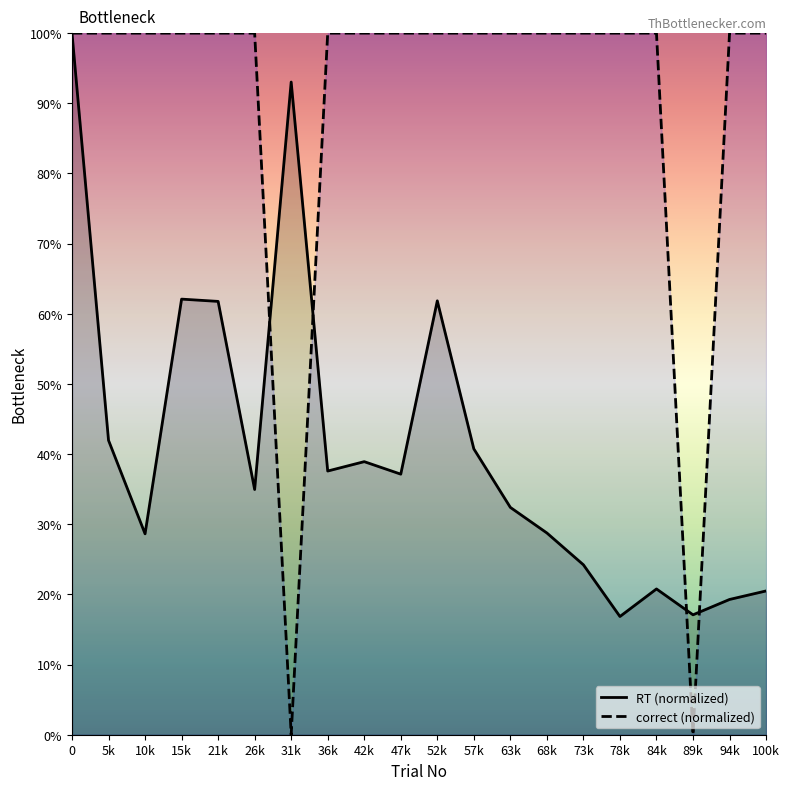

How many intersections are there between RT and correct?

4